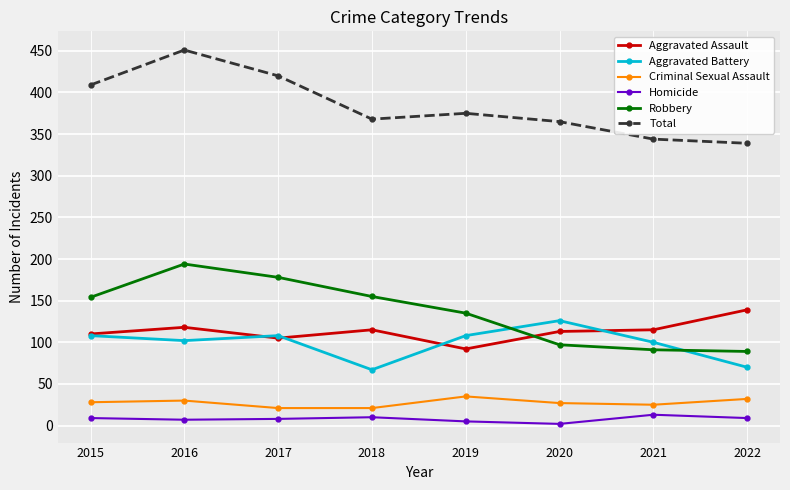

Read the Criminal Sexual Assault value at 2019, to the nearest 10.

40